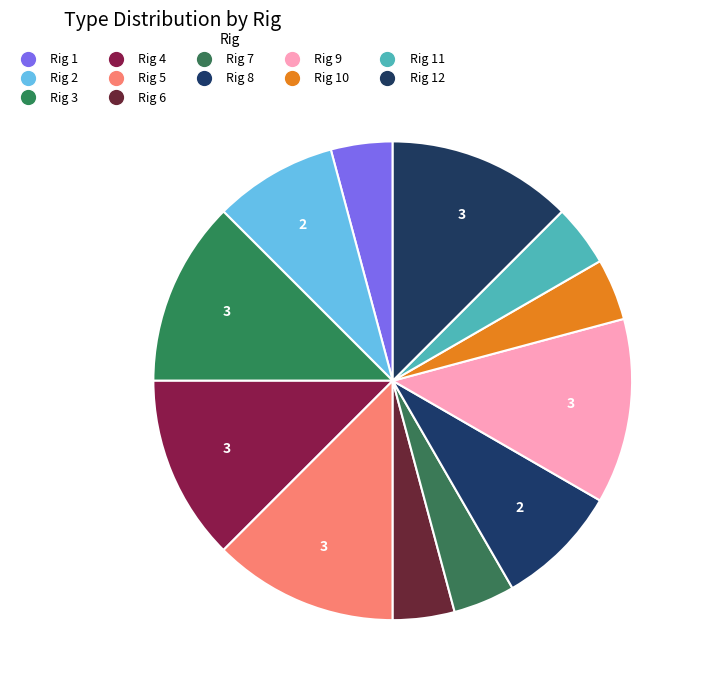

How many segments does this pie chart have?

12